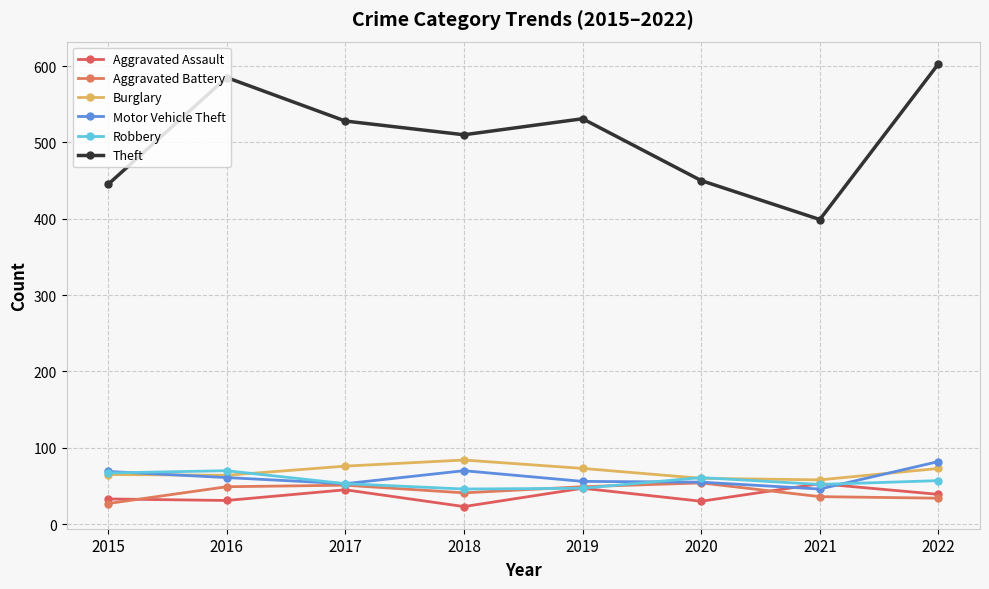

In Theft, how many points are higher than both neighbors (excluding endpoints)?

2